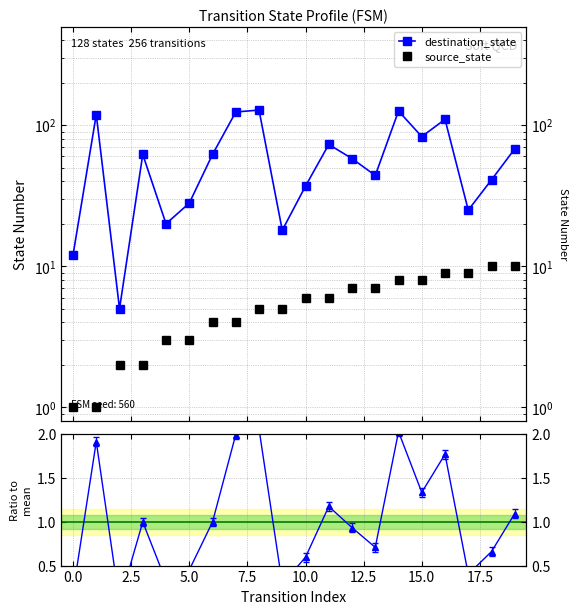

What is the sum of the source_state values at 7.5 and 10.0?

6.0